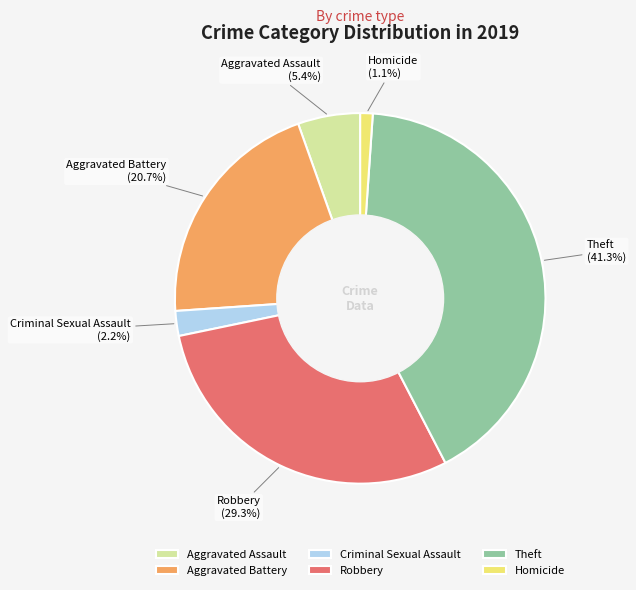

Does Criminal Sexual Assault account for over 50% of the chart?

No